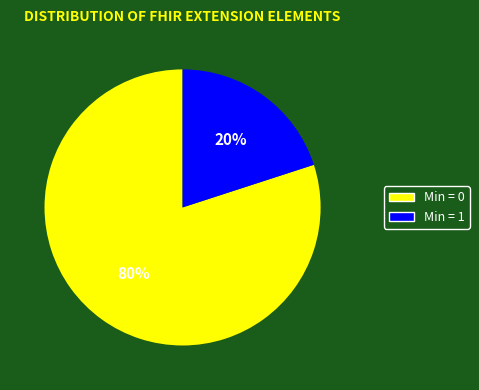

To the nearest percent, what is the difference between the largest and smallest slice percentages?

60%